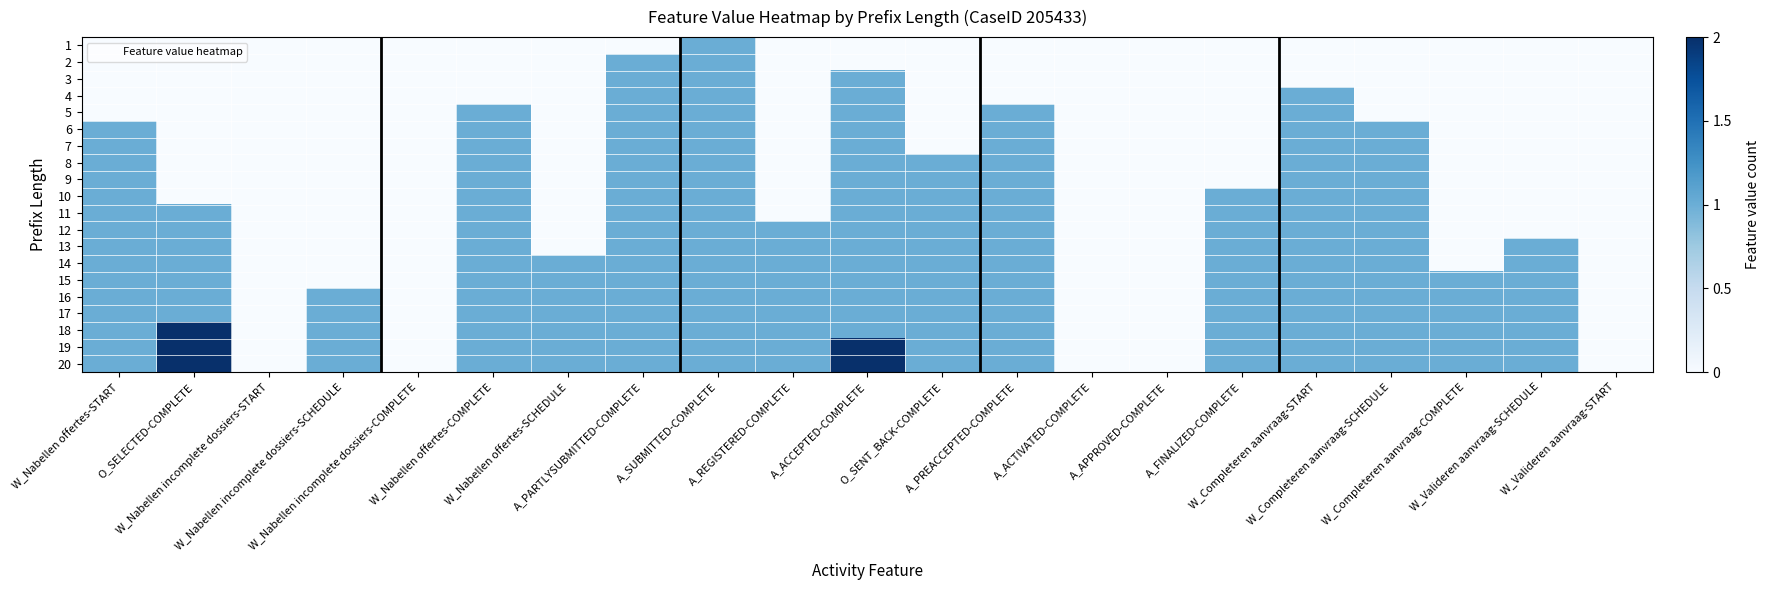

Which series has the largest range (max minus min)?

18